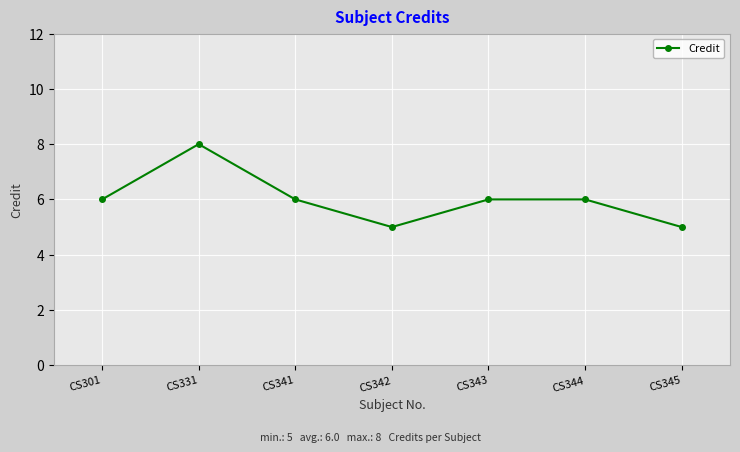

At which category does the data reach its first local valley?

CS342